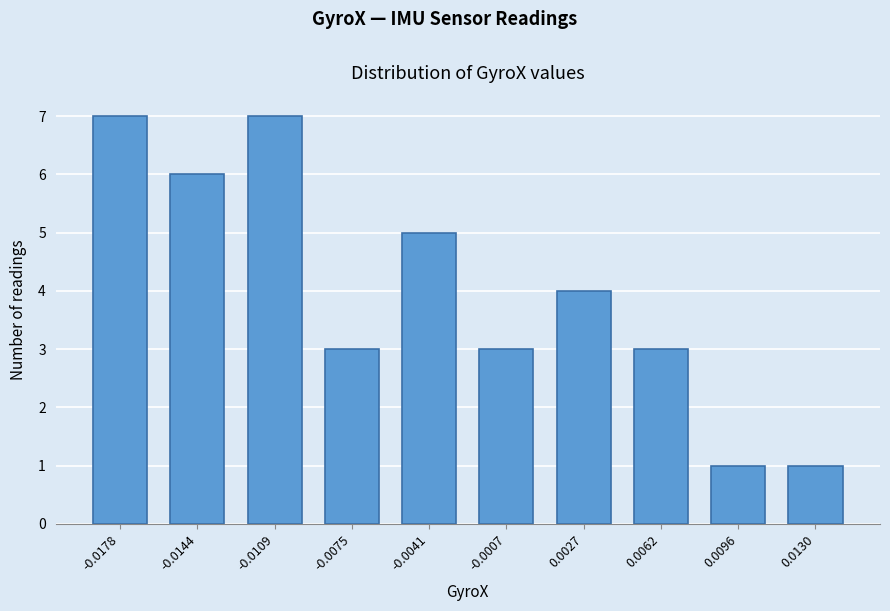

Reading left to right, list all the values displayed in this chart.

7	6	7	3	5	3	4	3	1	1